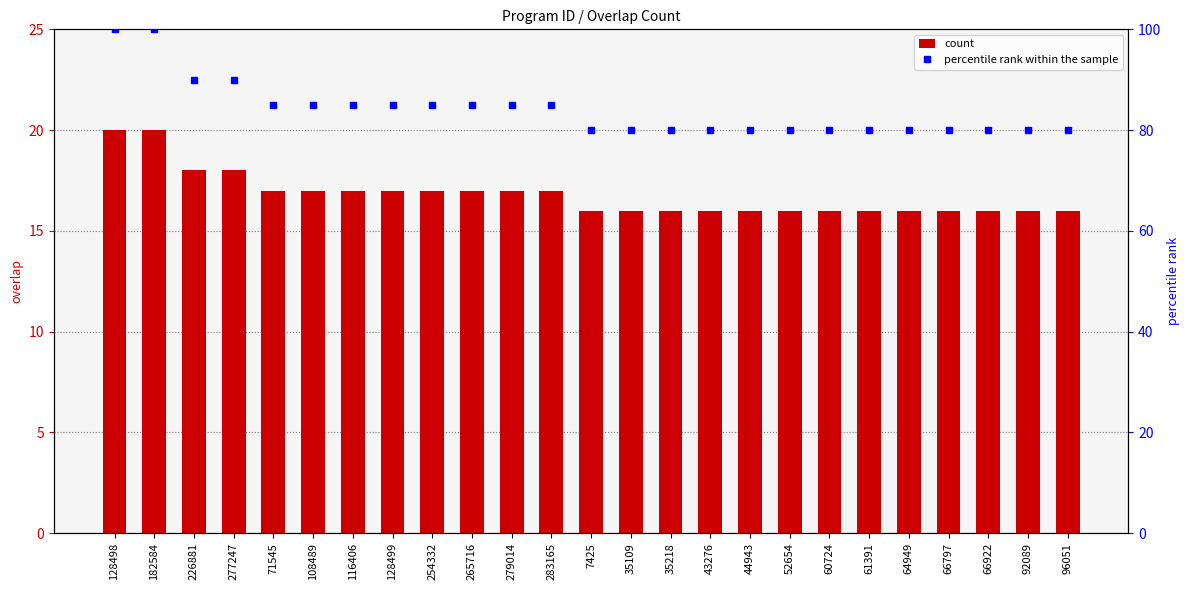

Which has a higher value, 116406 or 226881?

226881